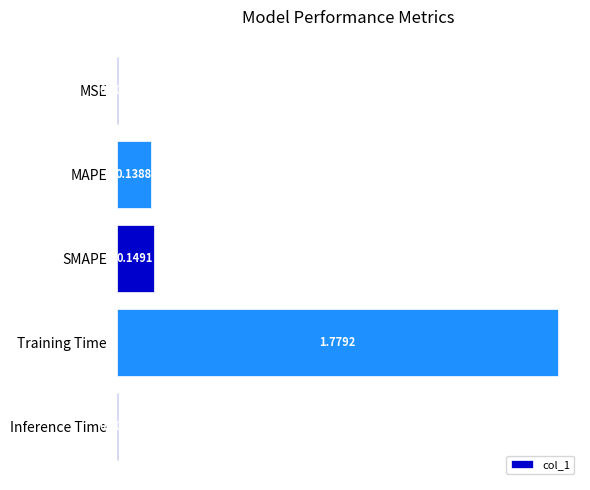

Rank the categories by value from highest to lowest.

Training Time, SMAPE, MAPE, Inference Time, MSE